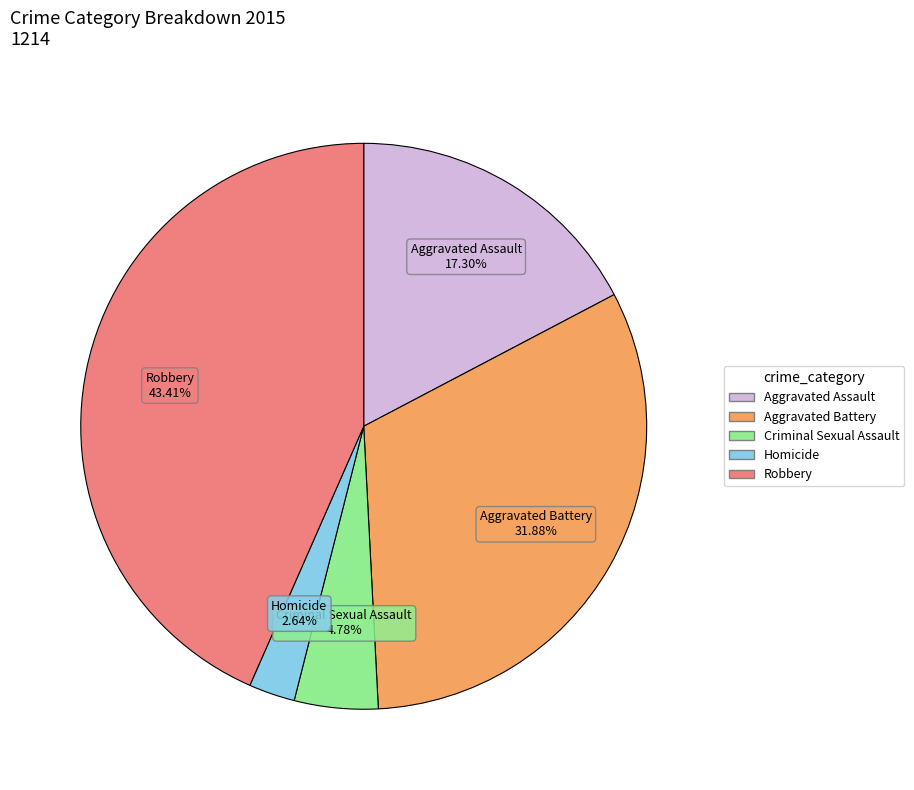

Count the number of slices in the pie.

5